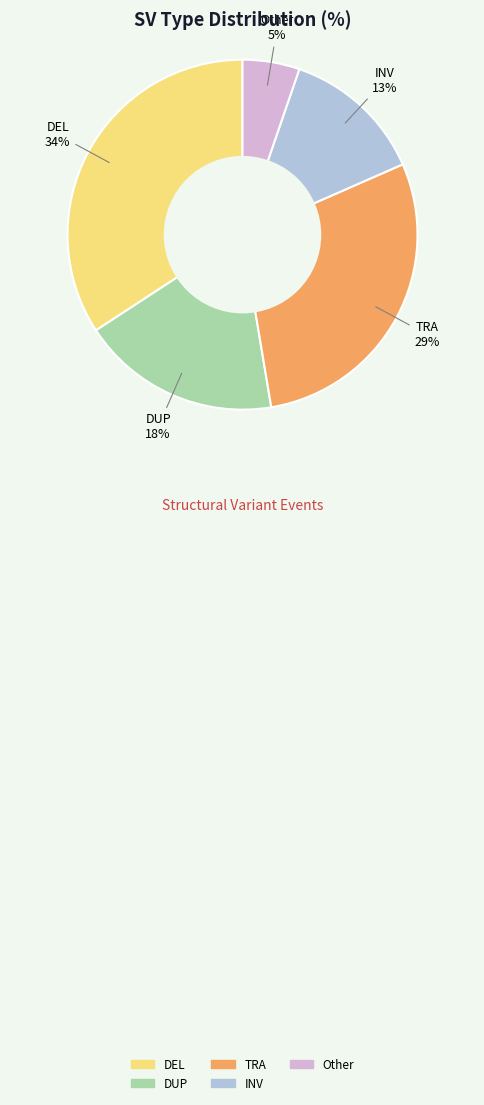

What is the largest slice in the pie chart?

DEL